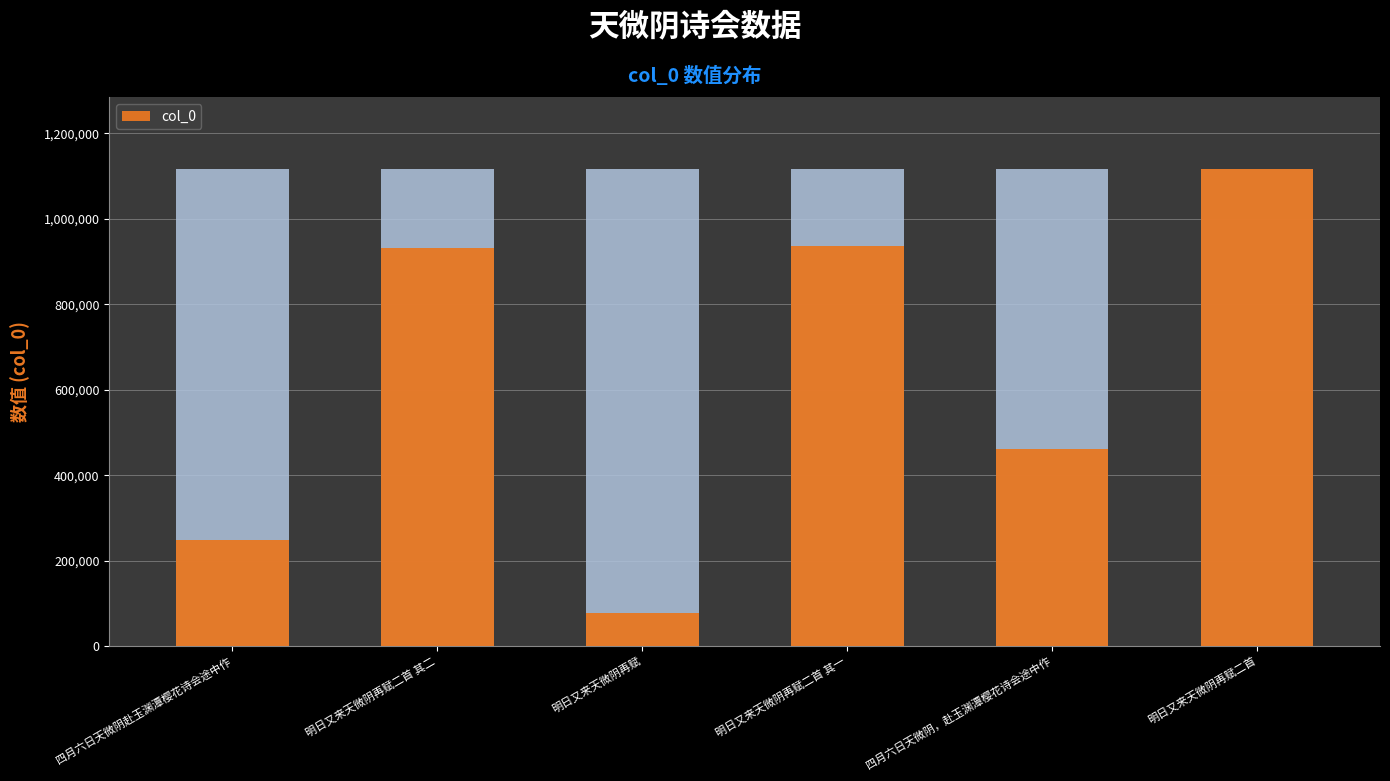

What is the change in value from 明日又来天微阴再赋二首 其二 to 明日又来天微阴再赋?

-855956